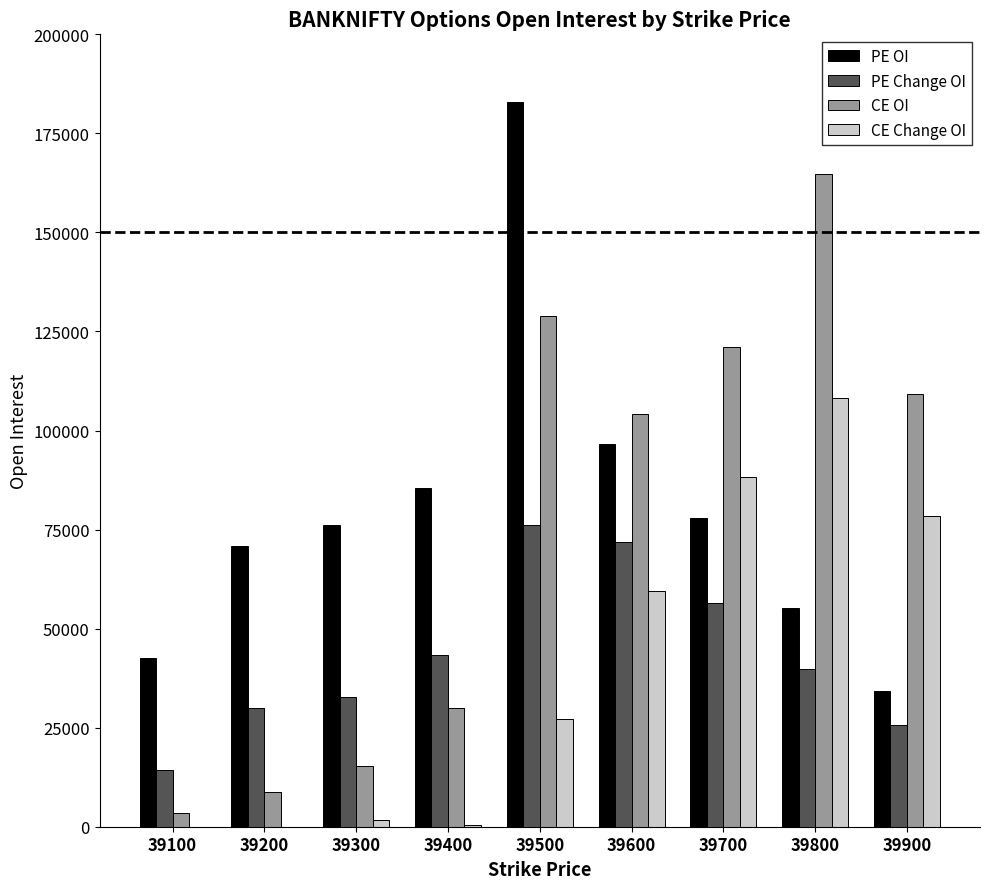

How many series are shown in this chart?

4